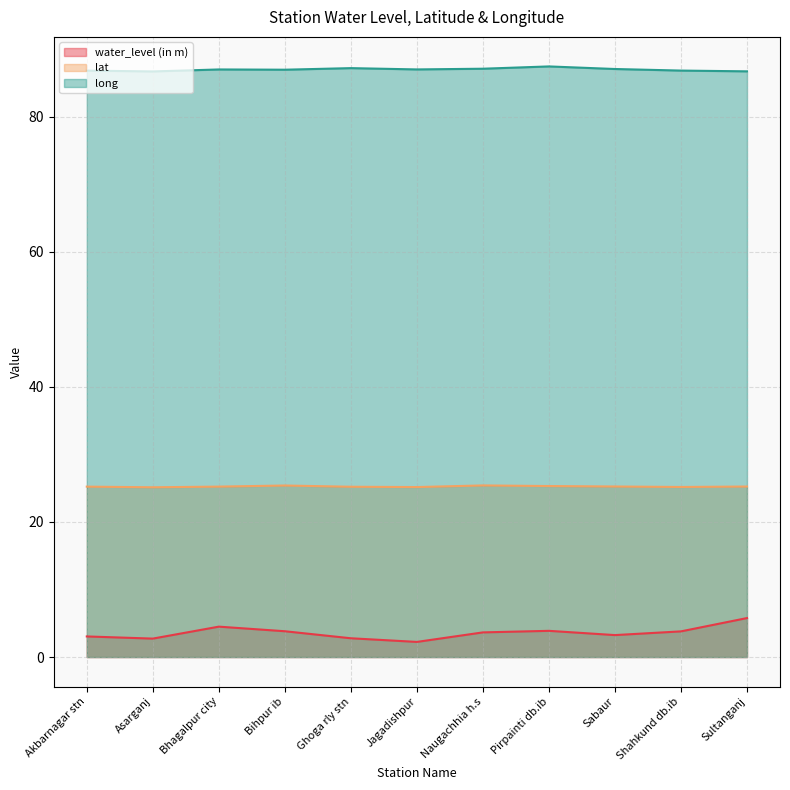

Reading left to right, list all the values displayed in this chart.

water_level (in m): 3.0	2.7	4.5	3.8	2.8	2.2	3.6	3.9	3.2	3.8	5.8
lat: 25.2	25.1	25.2	25.4	25.2	25.2	25.4	25.3	25.2	25.2	25.2
long: 86.8	86.7	87.0	86.9	87.2	87.0	87.1	87.4	87.0	86.8	86.7